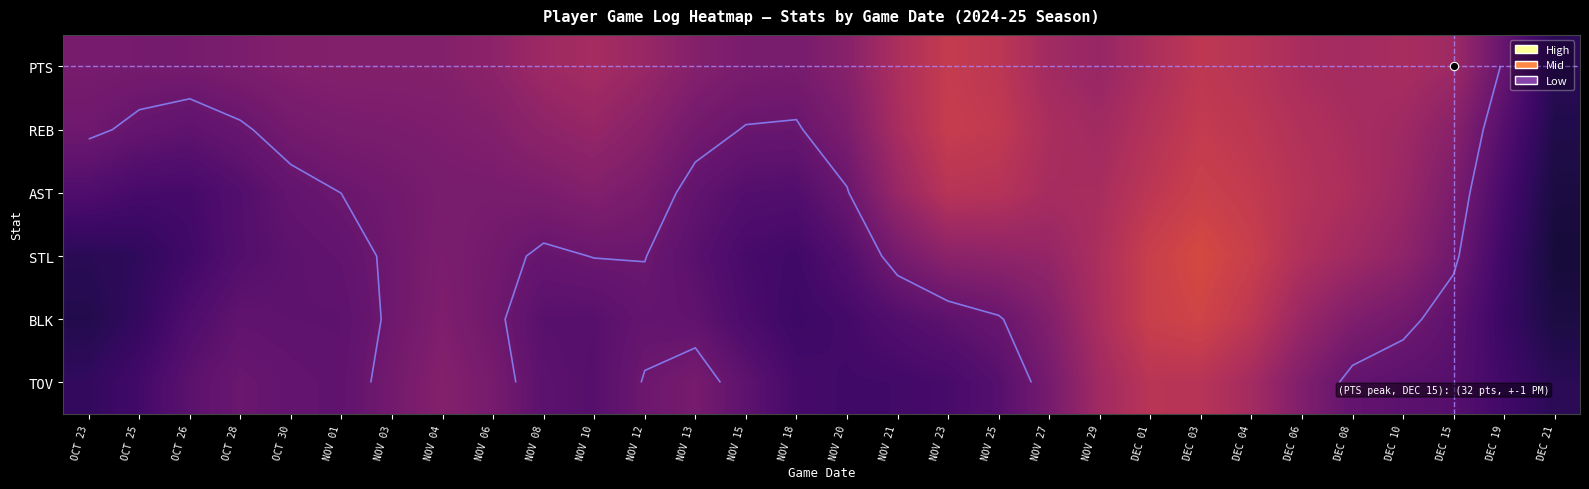

How many categories are shown in the chart?

30